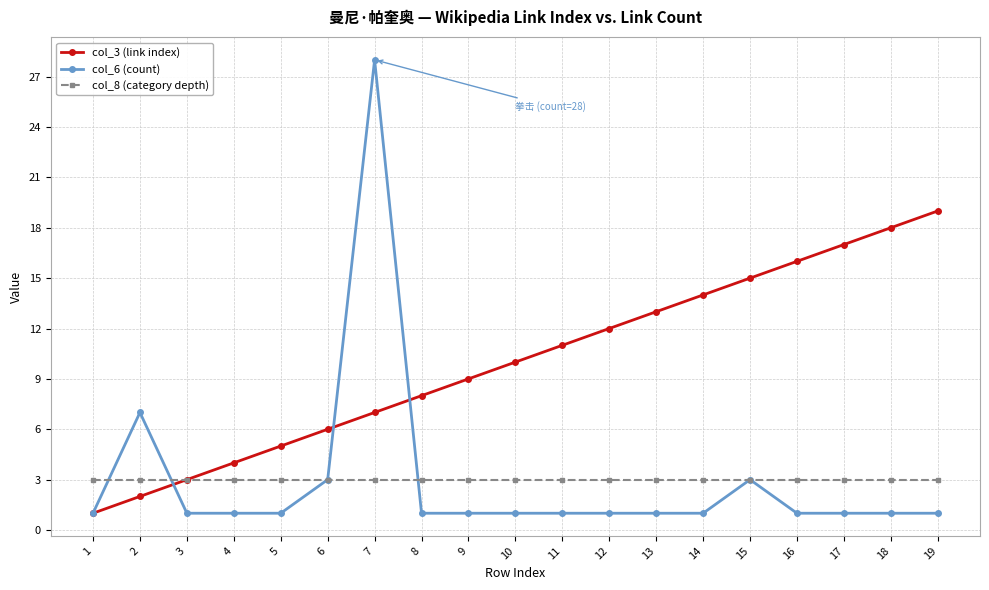

List the series in order of their peak value, highest first.

col_6 (count), col_3 (link index), col_8 (category depth)